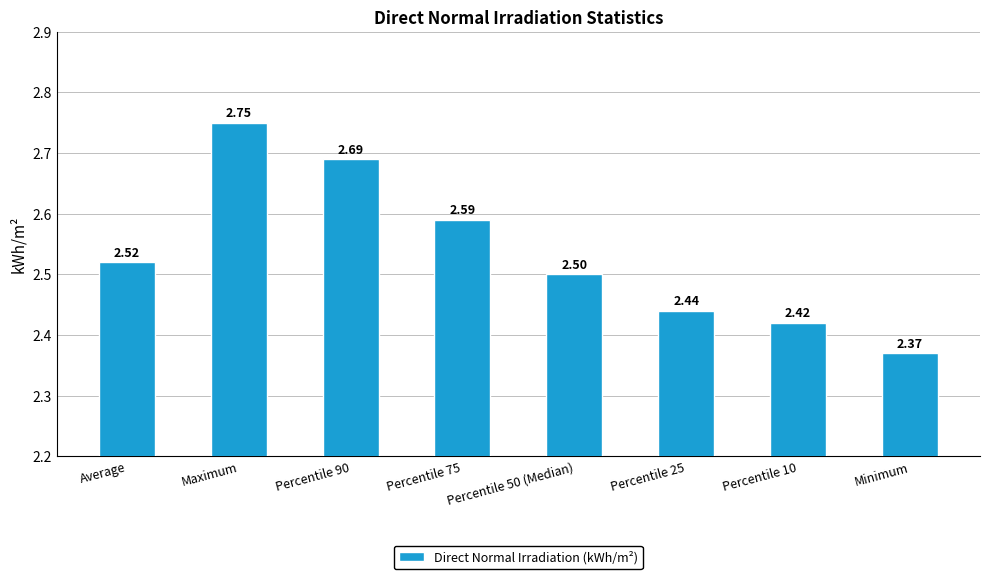

What is the value of the 5th bar from the left?

2.5